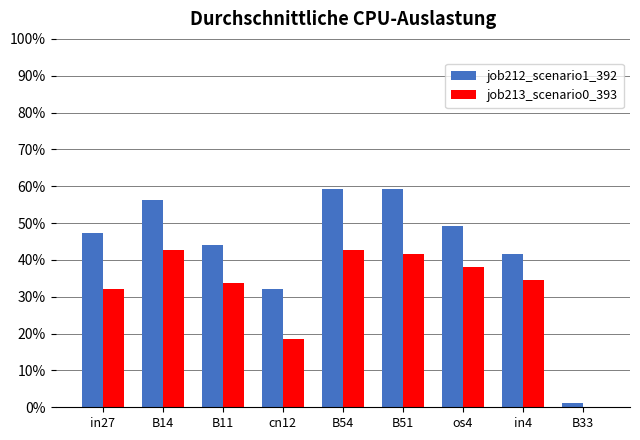

Does the chart contain stacked bars?

No